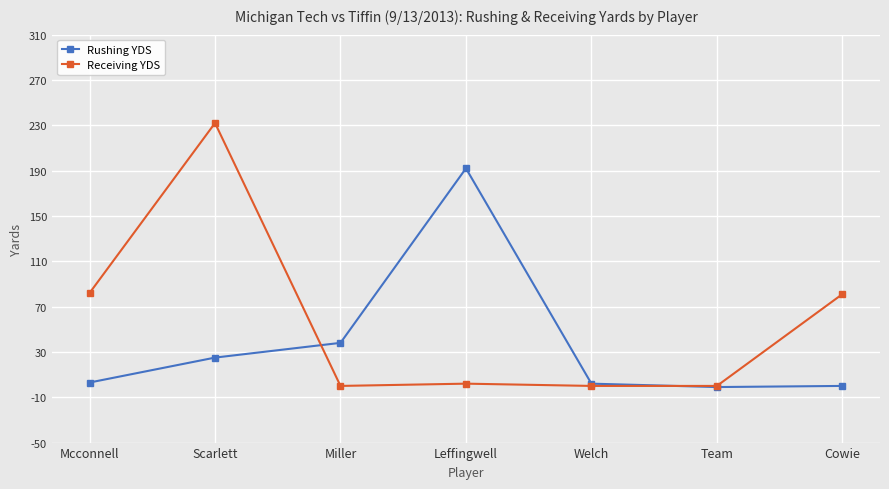

What is the value of the Rushing YDS point at the 3rd from the left?

38